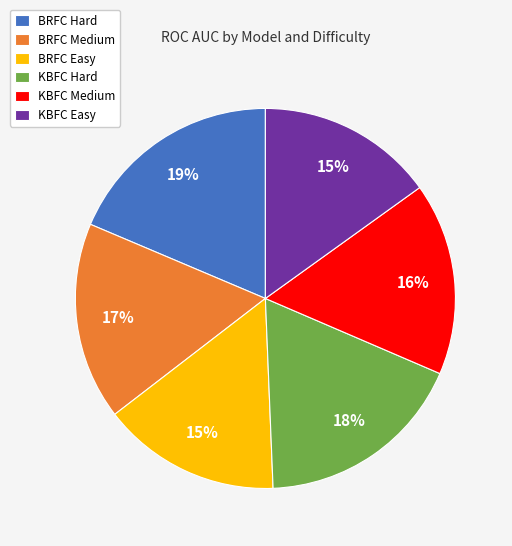

What percentage is the KBFC Medium slice, to the nearest percent?

16%